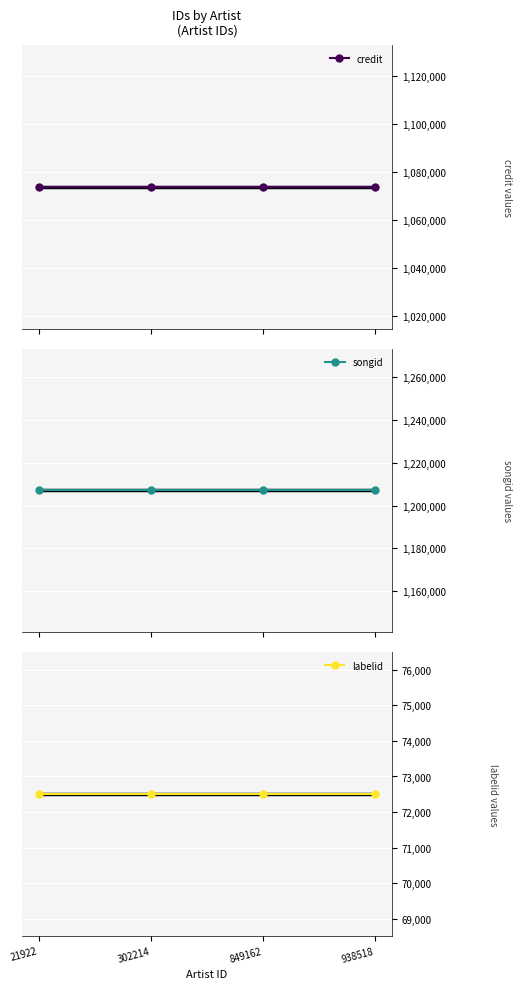

True or false: credit and songid intersect in this chart.

False